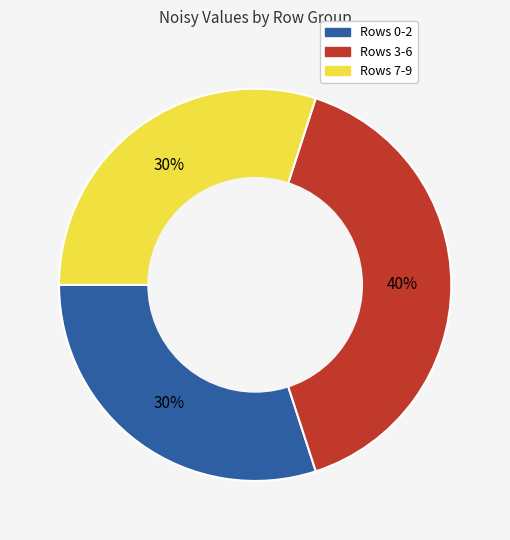

Is there a majority slice in this chart?

No